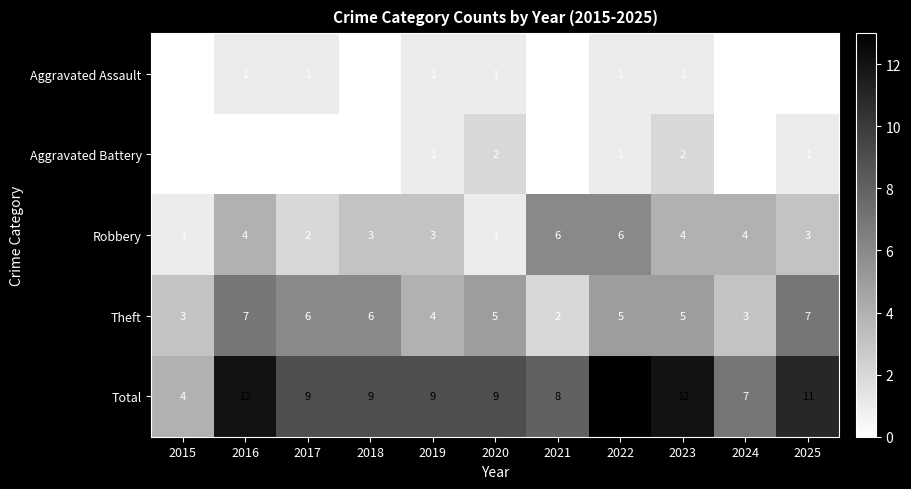

How many Robbery values are between 2 and 4?

7